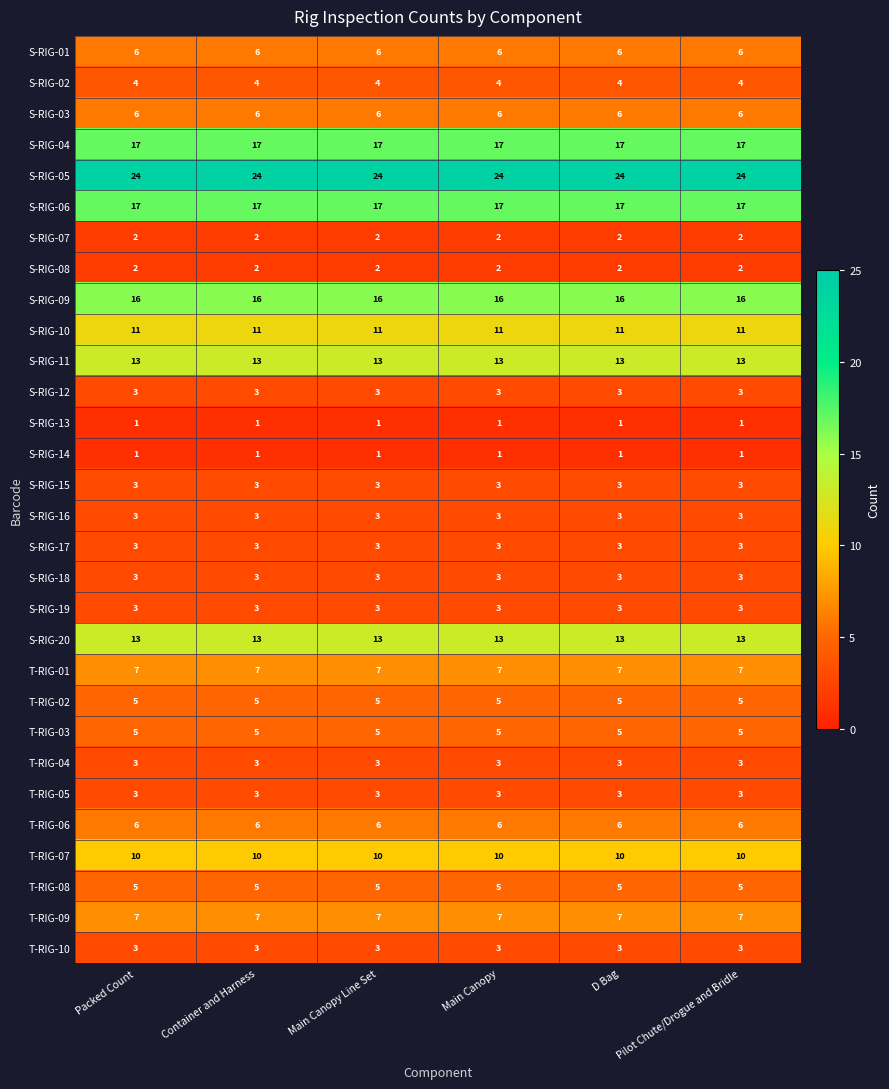

The S-RIG-10 series shows 11 at Pilot Chute/Drogue and Bridle. True or false?

True